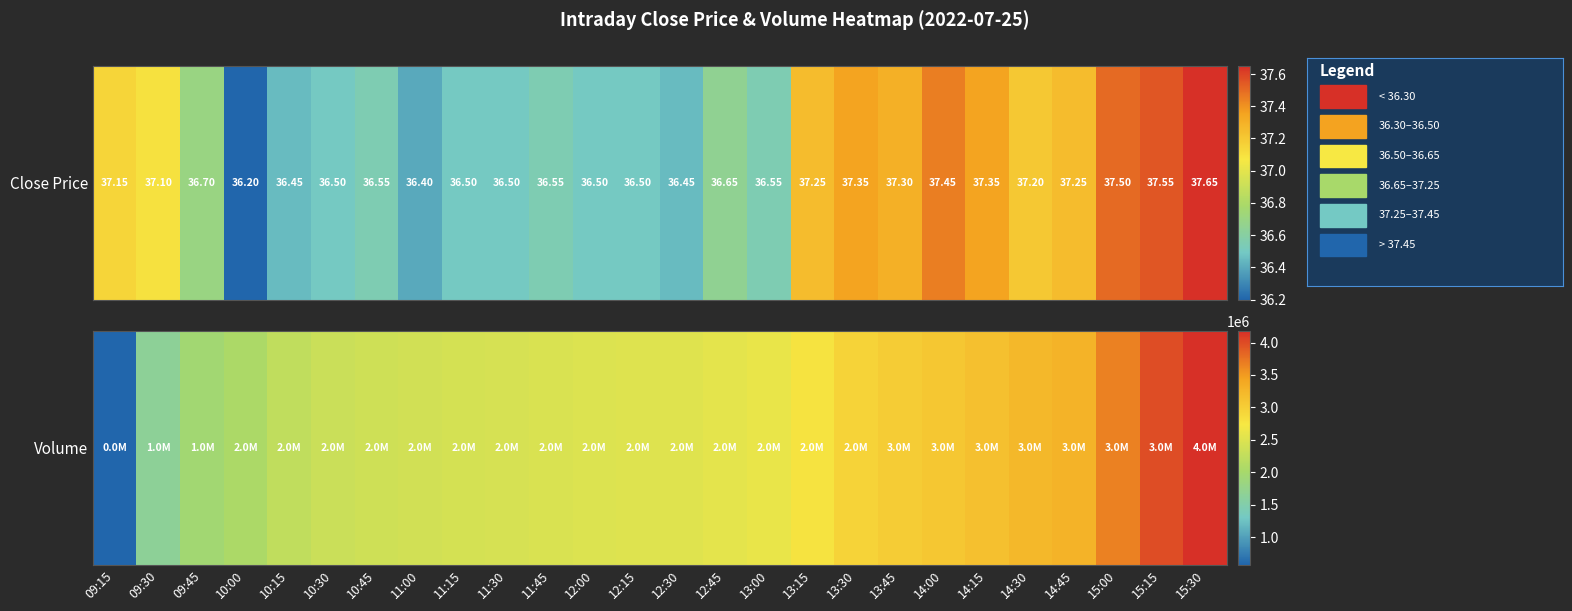

At which label is the value closest to 2376066?

10:45